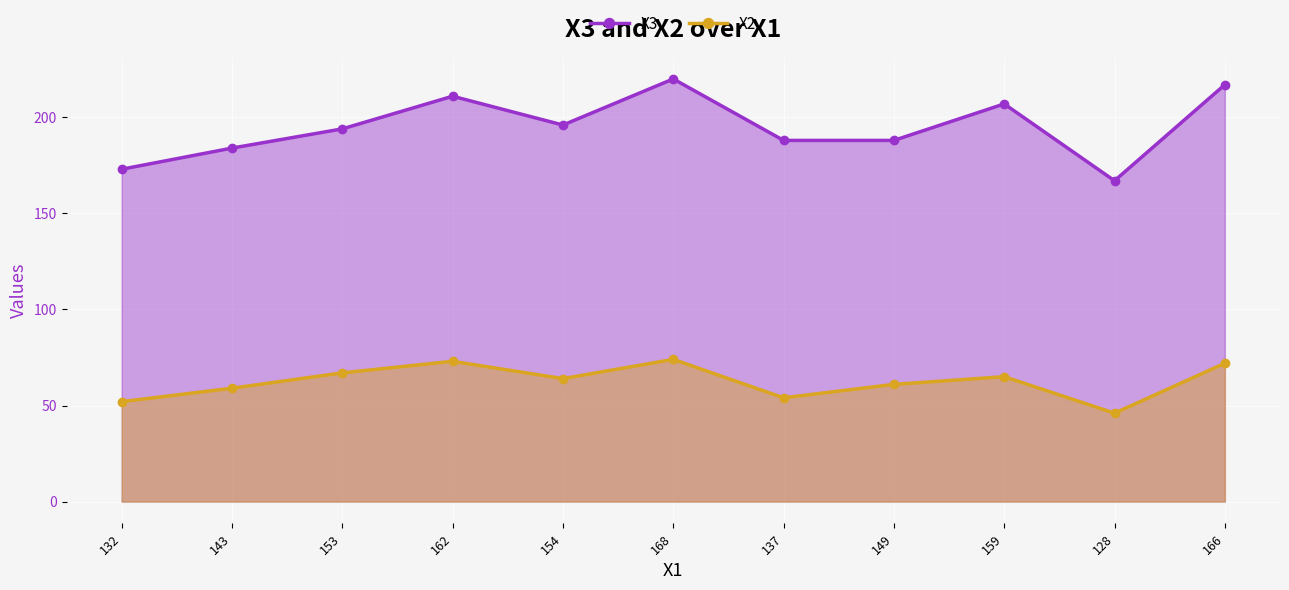

Reading left to right, transcribe all the data shown in this chart.

X3: 132=173	143=184	153=194	162=211	154=196	168=220	137=188	149=188	159=207	128=167	166=217
X2: 132=52	143=59	153=67	162=73	154=64	168=74	137=54	149=61	159=65	128=46	166=72